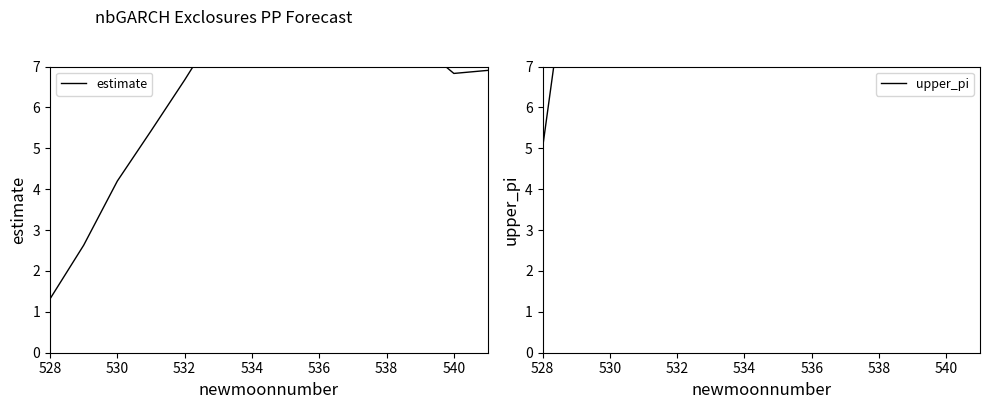

What is the average value of the upper_pi series?

24.9